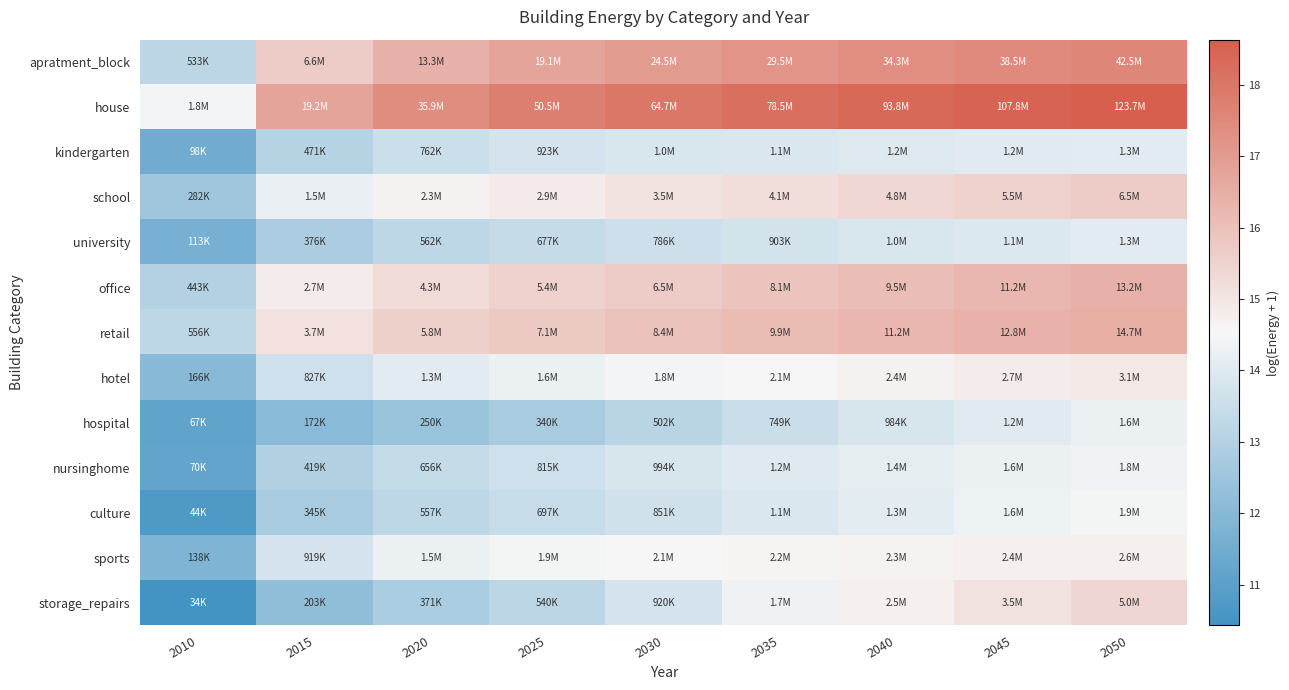

At how many categories does at least one series exceed 11?

9